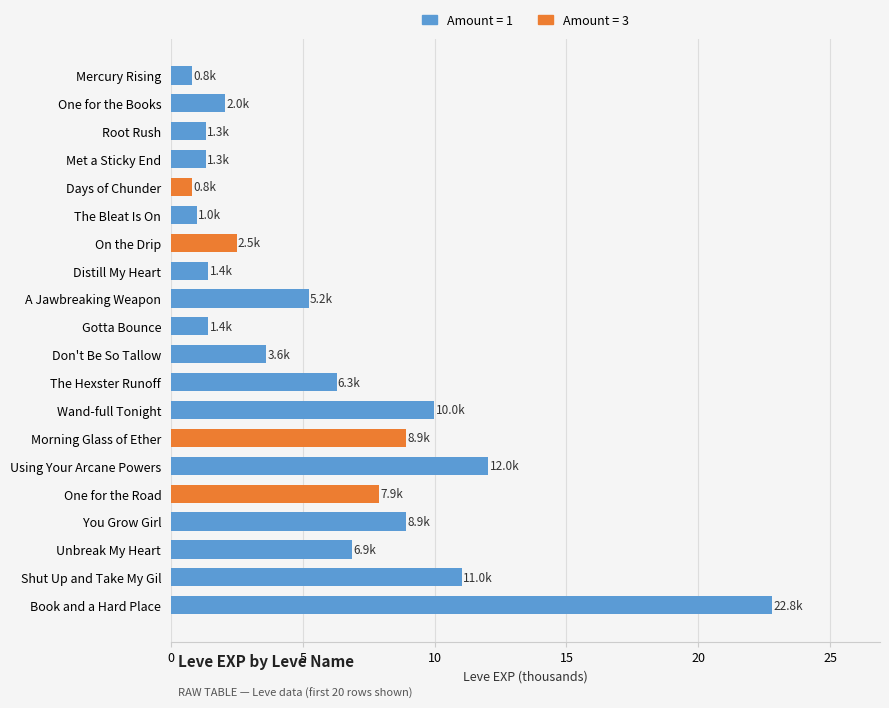

Count the number of data series in this chart.

1